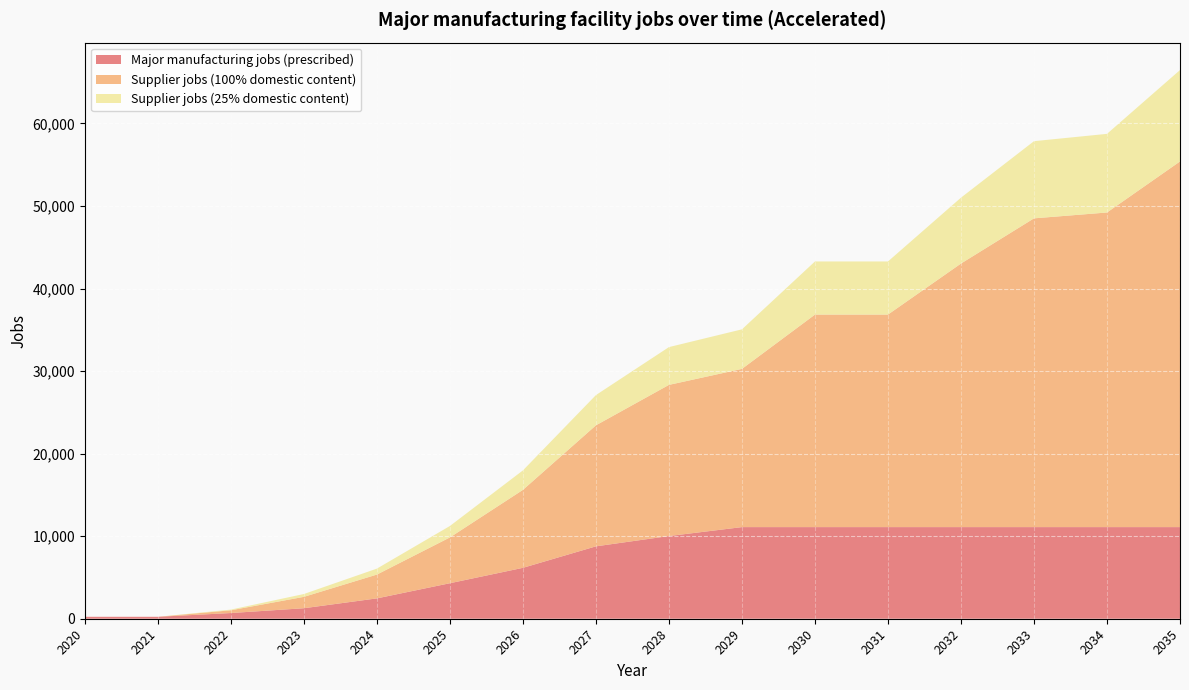

Which series has the largest total across all categories?

Supplier jobs (100% domestic content)